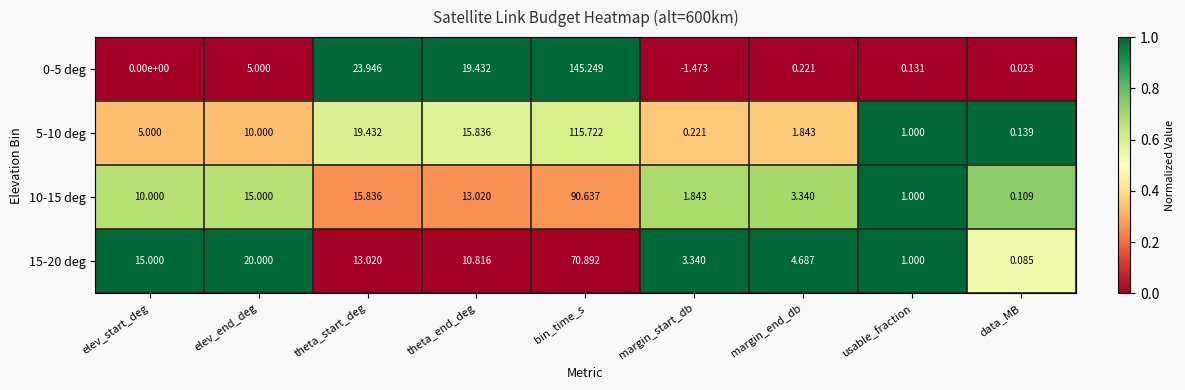

Where is 0-5 deg nearest to the value 71?

theta_start_deg